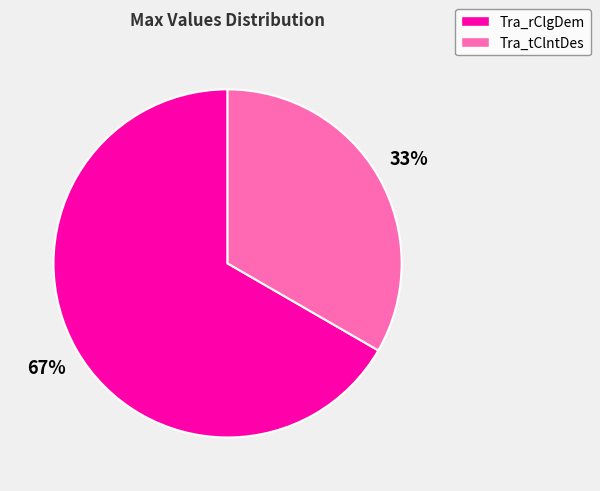

What is the ratio of the value at Tra_rClgDem to the value at Tra_tClntDes?

2.0